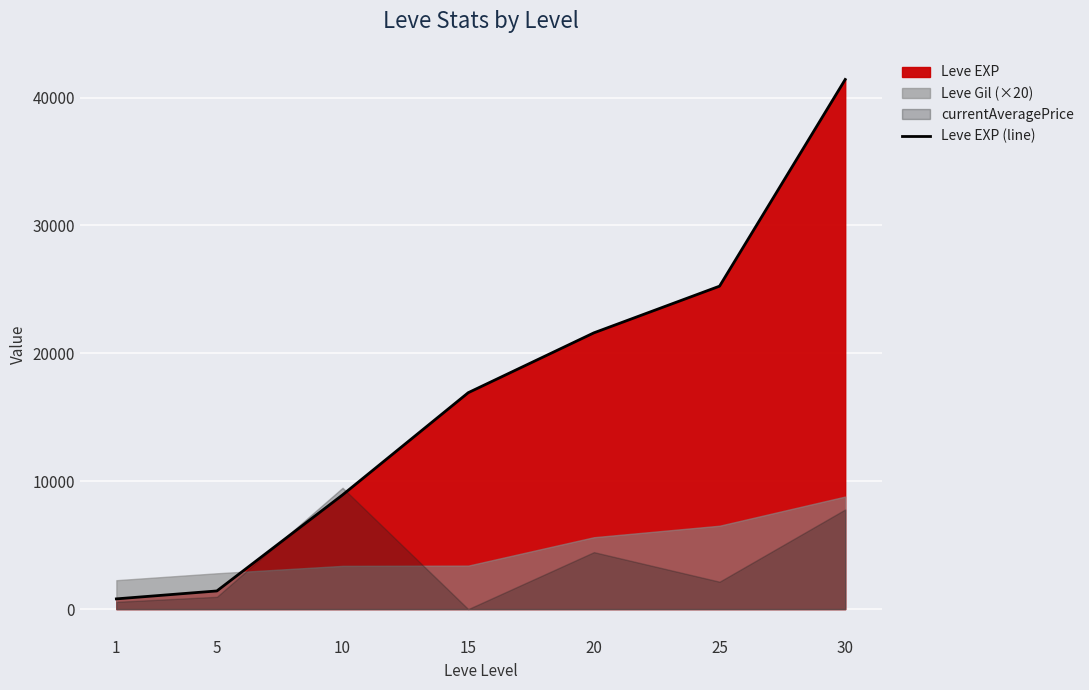

The chart shows a value of 11446 at 30. True or false?

False